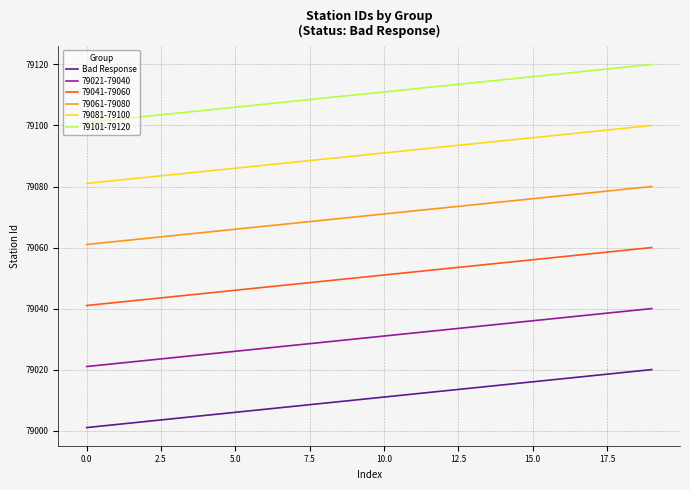

Which series has the largest total across all categories?

79101-79120